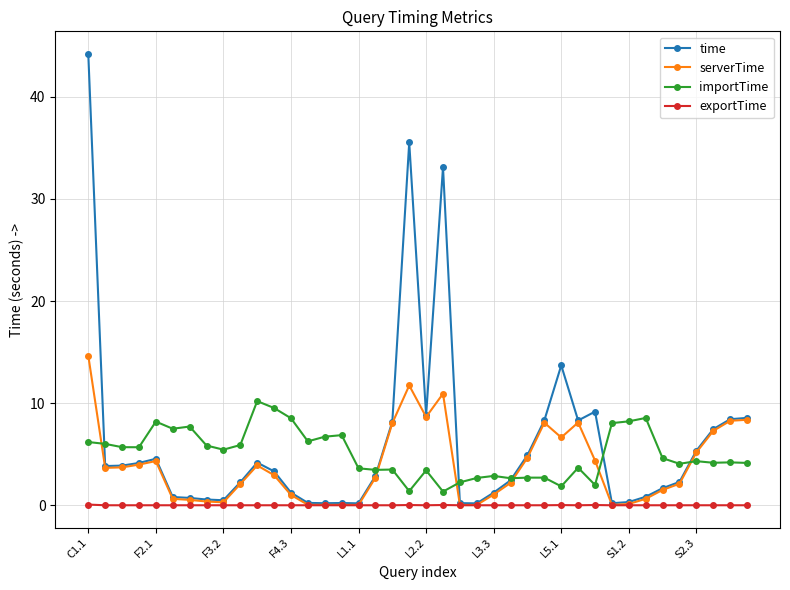

True or false: exportTime and importTime intersect in this chart.

False